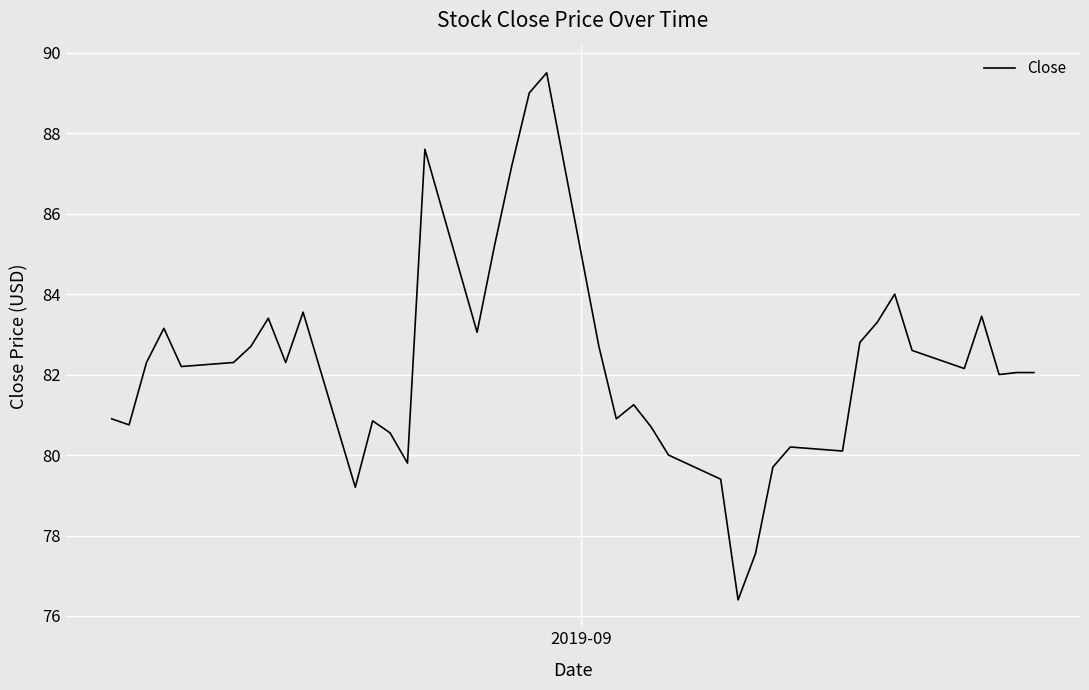

What is the difference between the maximum and minimum values?

13.1